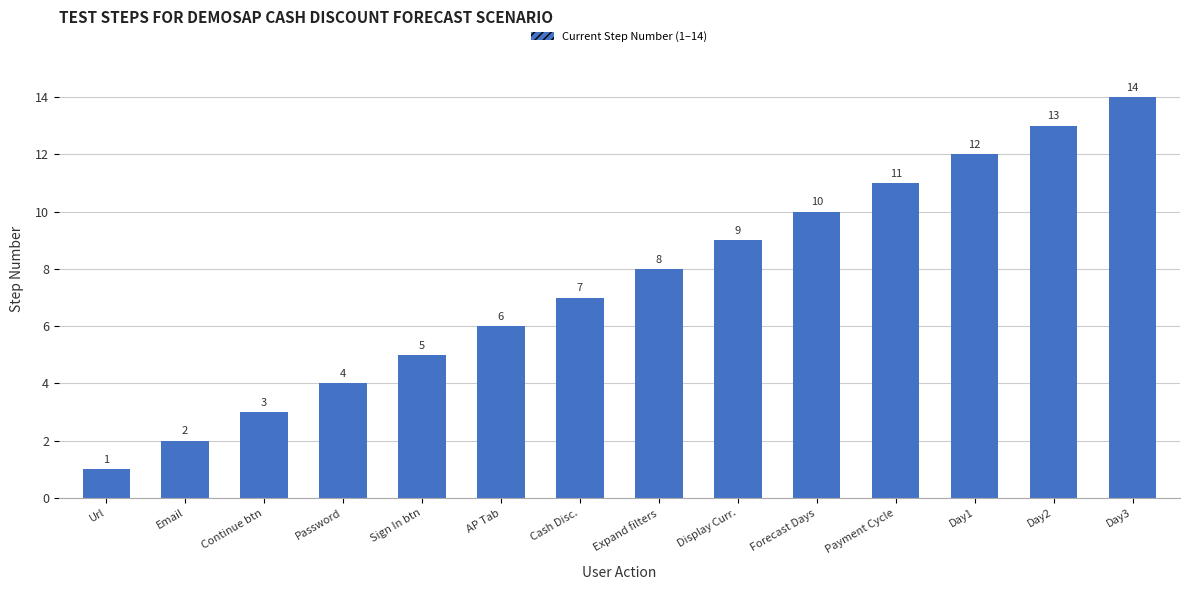

Rank the categories by value from highest to lowest.

Day3, Day2, Day1, Payment Cycle, Forecast Days, Display Curr., Expand filters, Cash Disc., AP Tab, Sign In btn, Password, Continue btn, Email, Url